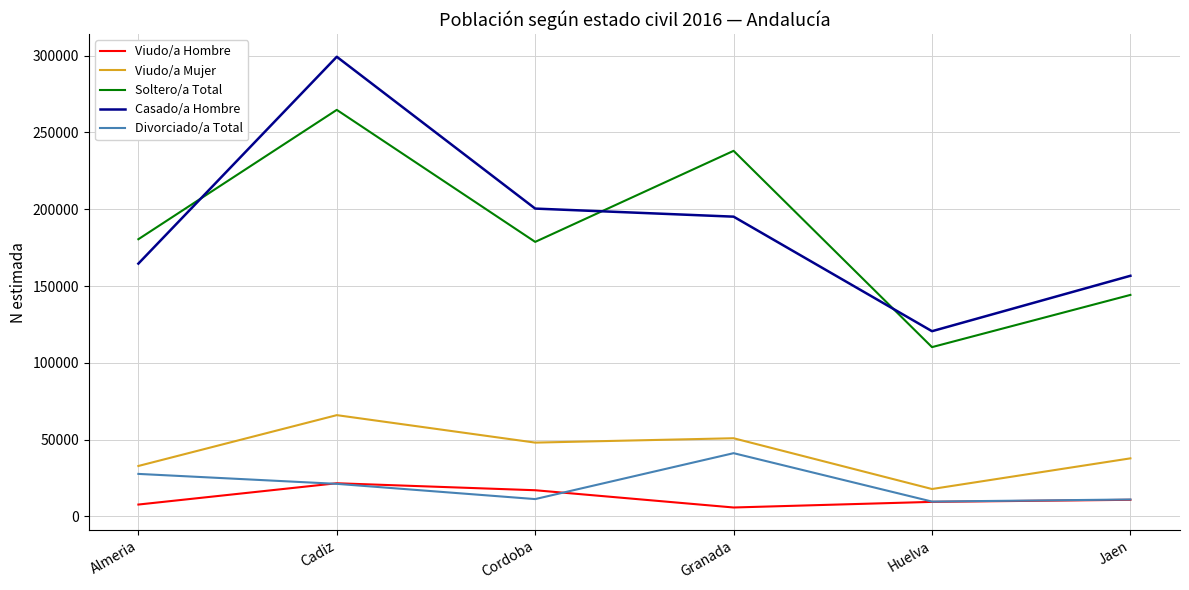

True or false: Divorciado/a Total and Soltero/a Total intersect in this chart.

False